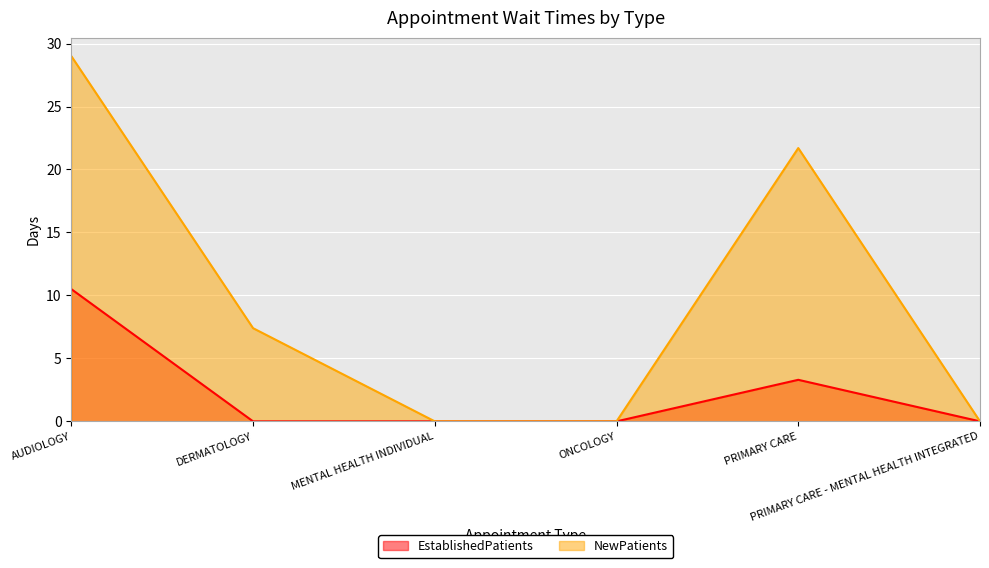

In EstablishedPatients, how many points are higher than both neighbors (excluding endpoints)?

1